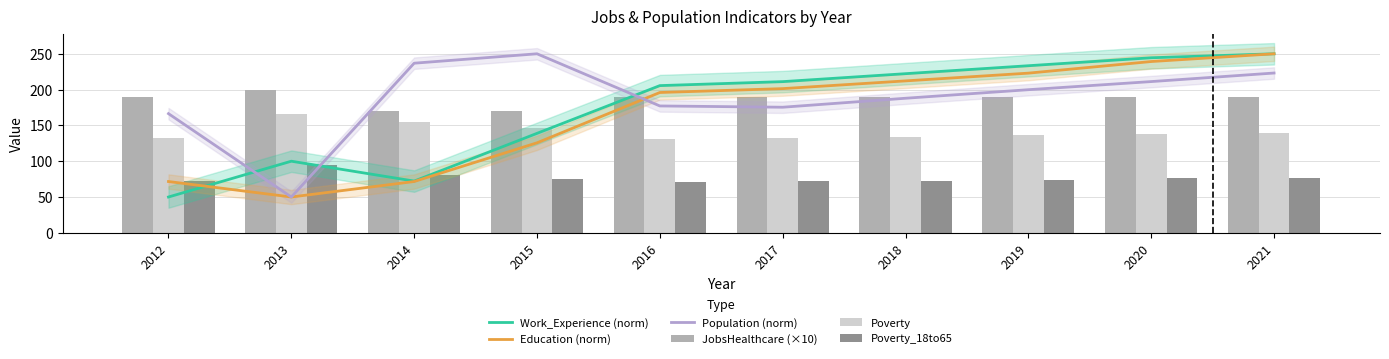

The value of Population (norm) at 2019 is 199.9. True or false?

True